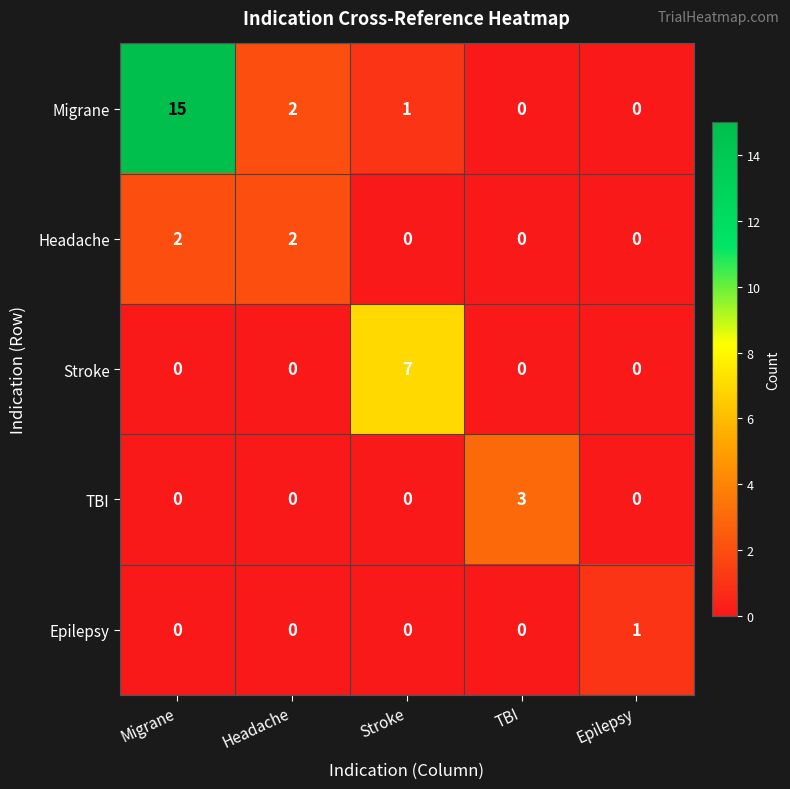

The Headache series shows 4 at Migrane. True or false?

False